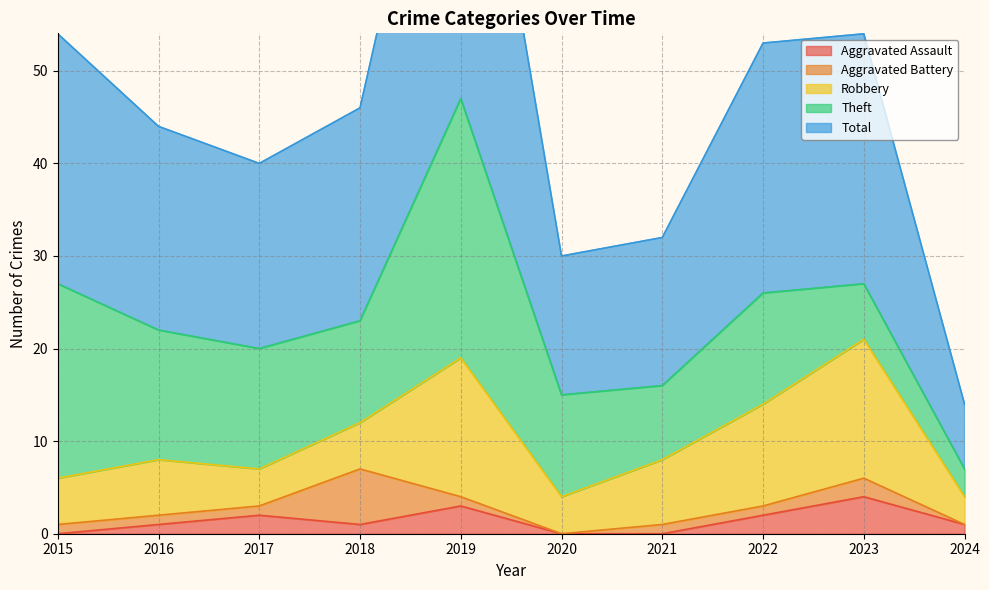

Reading left to right, what are all the values shown in this chart?

Aggravated Assault: 2015=0	2016=1	2017=2	2018=1	2019=3	2020=0	2021=0	2022=2	2023=4	2024=1
Aggravated Battery: 2015=1	2016=1	2017=1	2018=6	2019=1	2020=0	2021=1	2022=1	2023=2	2024=0
Robbery: 2015=5	2016=6	2017=4	2018=5	2019=15	2020=4	2021=7	2022=11	2023=15	2024=3
Theft: 2015=21	2016=14	2017=13	2018=11	2019=28	2020=11	2021=8	2022=12	2023=6	2024=3
Total: 2015=27	2016=22	2017=20	2018=23	2019=47	2020=15	2021=16	2022=27	2023=27	2024=7